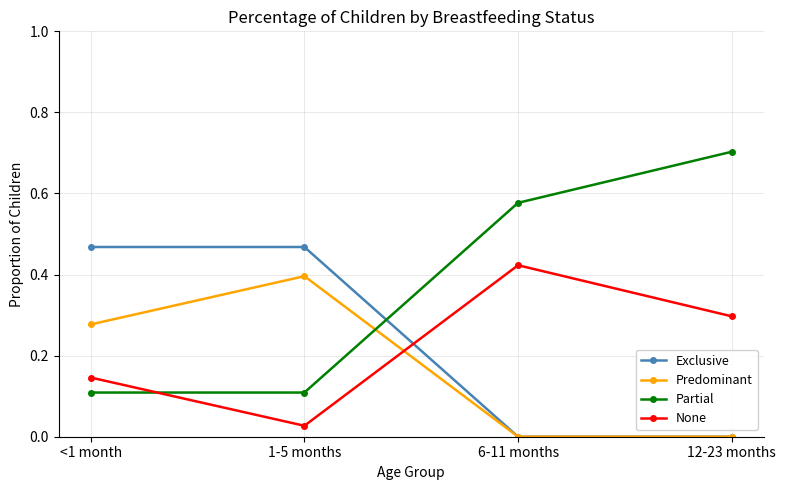

List the series in order of their peak value, highest first.

Partial, Exclusive, None, Predominant